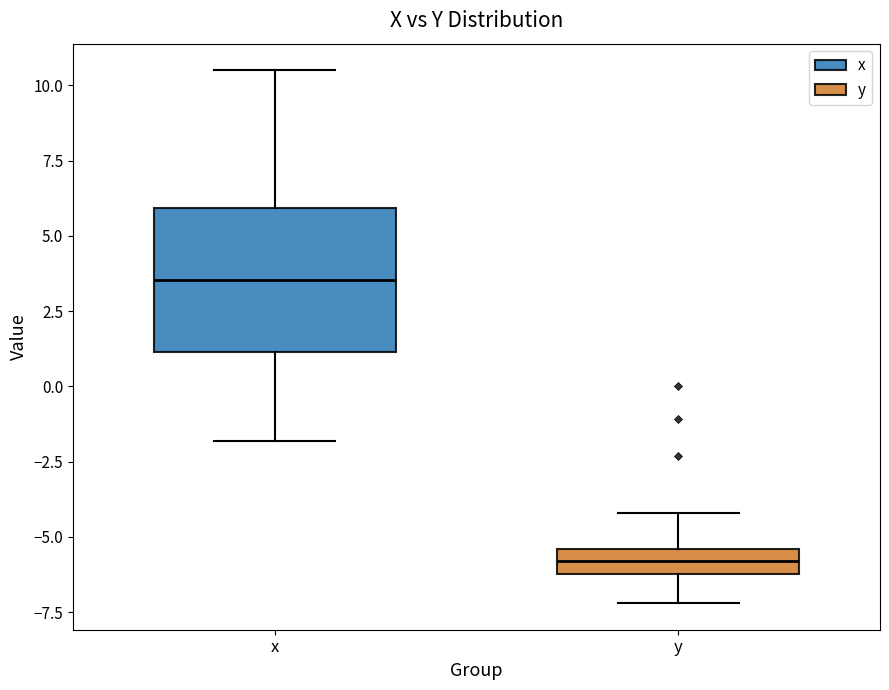

Which box's median line is the highest?

x